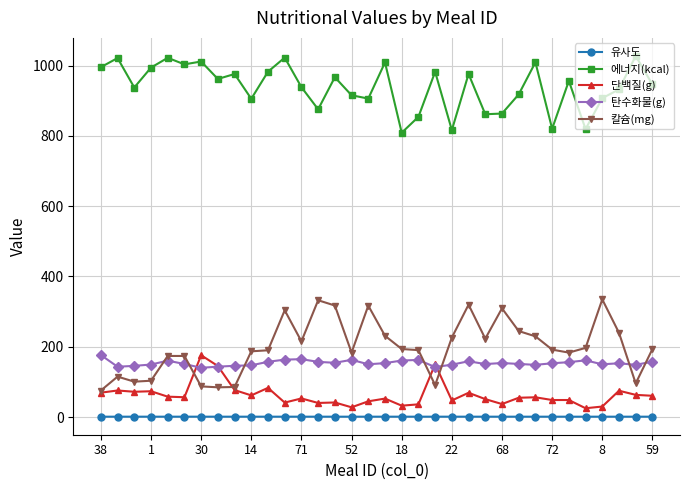

What is the value of the 에너지(kcal) point at the 11th from the left?

982.7